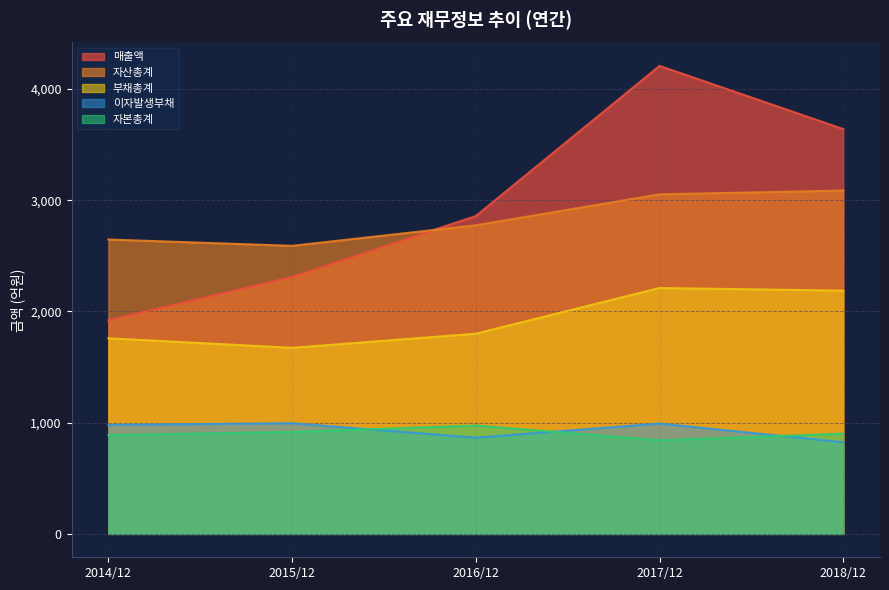

True or false: 자산총계 and 매출액 cross at least once.

True